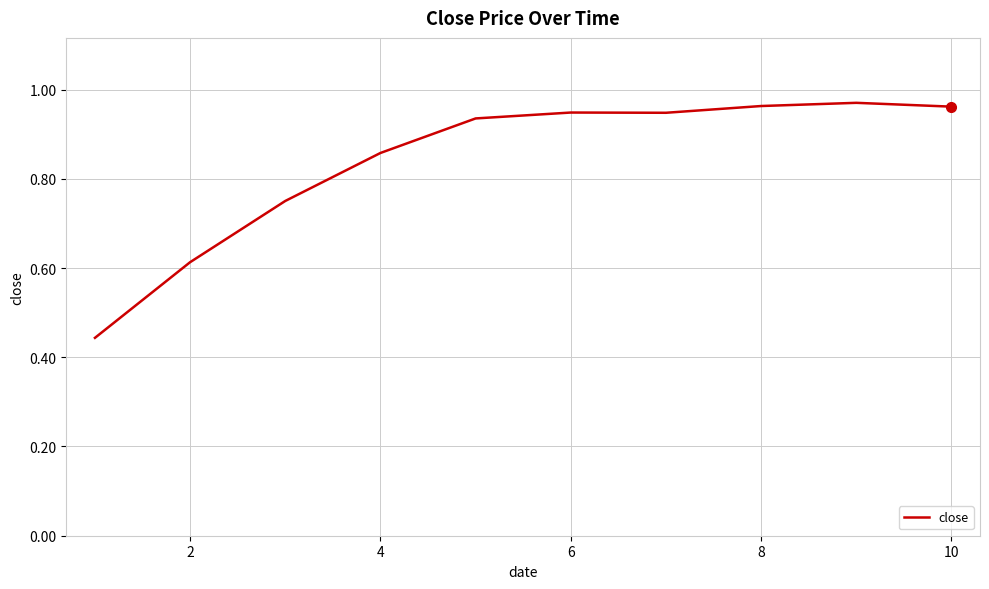

What is the difference between the maximum and minimum values?

0.5